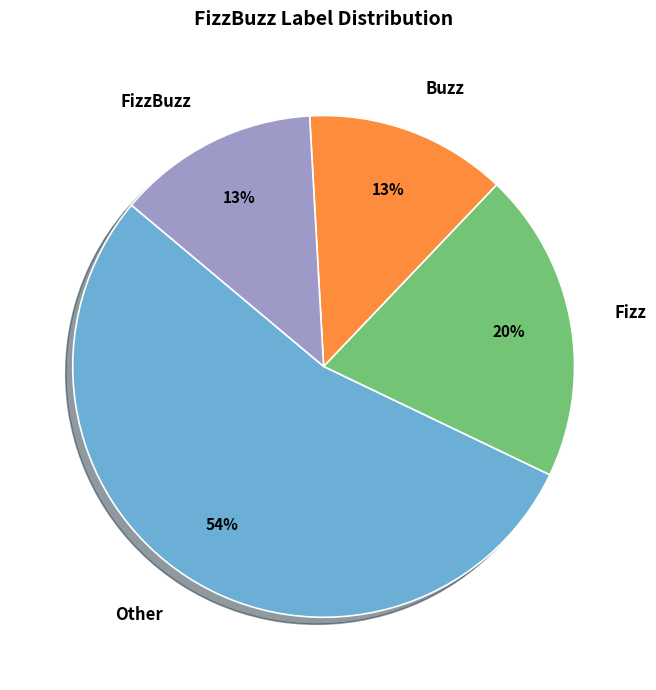

How many slices are in this pie chart?

4